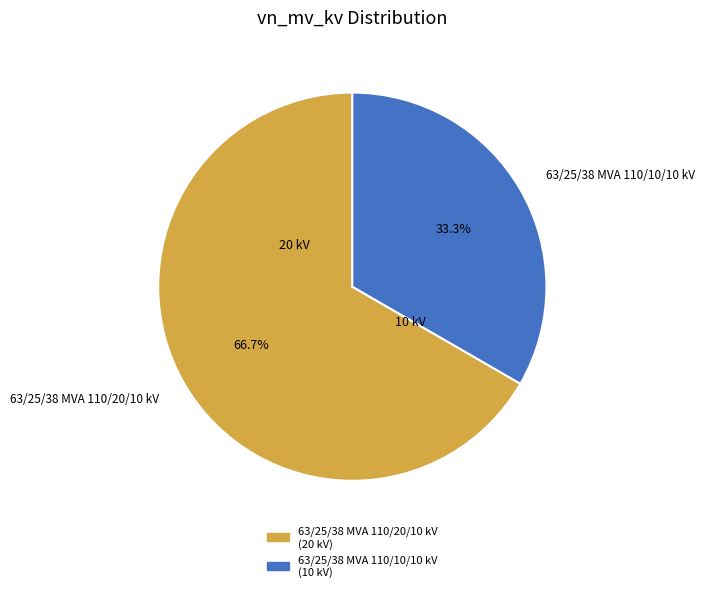

To the nearest percent, what portion does 63/25/38 MVA 110/20/10 kV represent?

67%